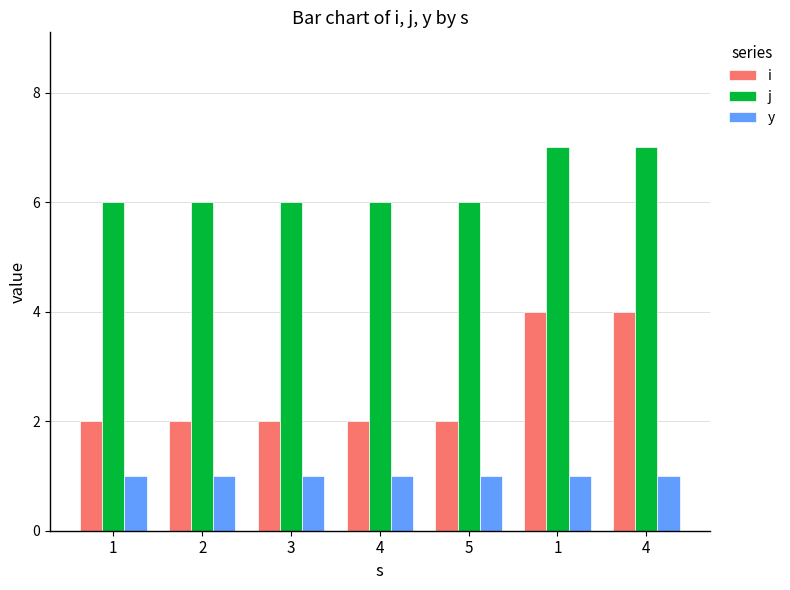

What value does the j series have at 4?

6